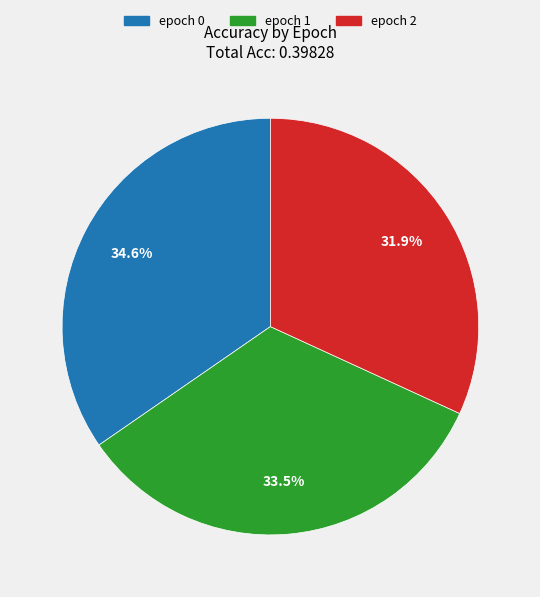

Is there a majority slice in this chart?

No